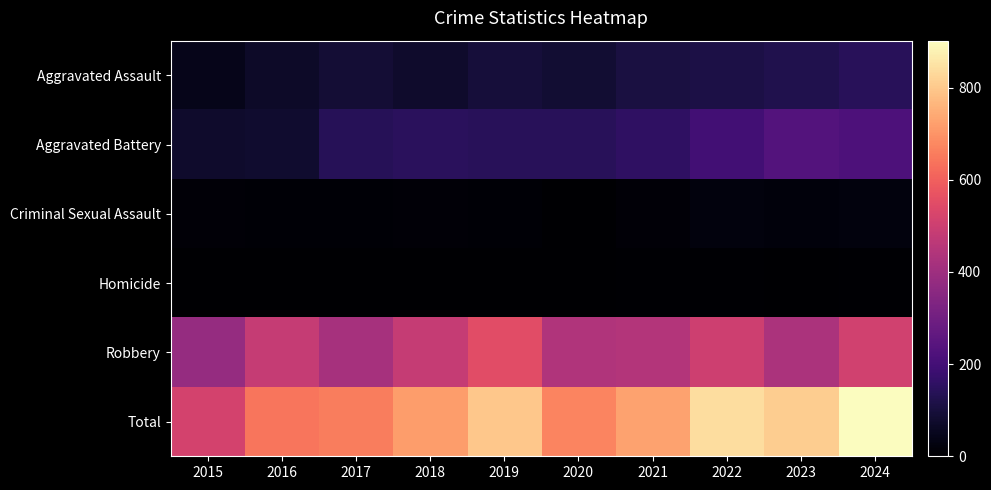

Reading right to left, extract all data points from this chart.

Aggravated Assault: 2024=144	2023=125	2022=115	2021=107	2020=86	2019=97	2018=74	2017=91	2016=70	2015=45
Aggravated Battery: 2024=221	2023=234	2022=195	2021=156	2020=143	2019=141	2018=147	2017=138	2016=78	2015=76
Criminal Sexual Assault: 2024=24	2023=21	2022=23	2021=13	2020=3	2019=8	2018=11	2017=8	2016=8	2015=12
Homicide: 2024=4	2023=2	2022=6	2021=4	2020=2	2019=2	2018=1	2017=1	2016=1	2015=0
Robbery: 2024=509	2023=427	2022=502	2021=446	2020=438	2019=551	2018=484	2017=419	2016=486	2015=383
Total: 2024=902	2023=809	2022=841	2021=726	2020=672	2019=799	2018=717	2017=657	2016=643	2015=516